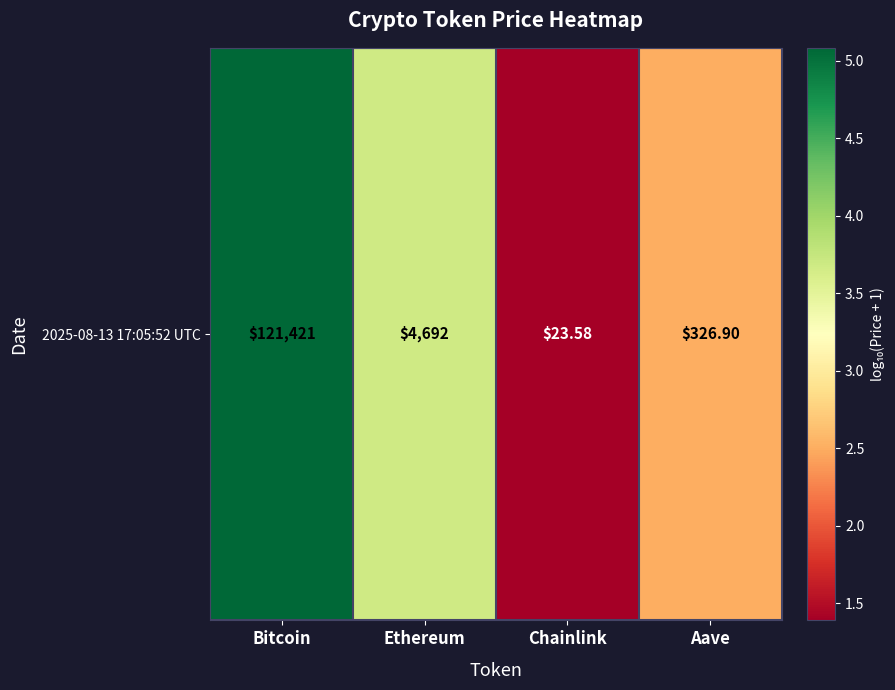

Which has a higher value, Ethereum or Chainlink?

Ethereum